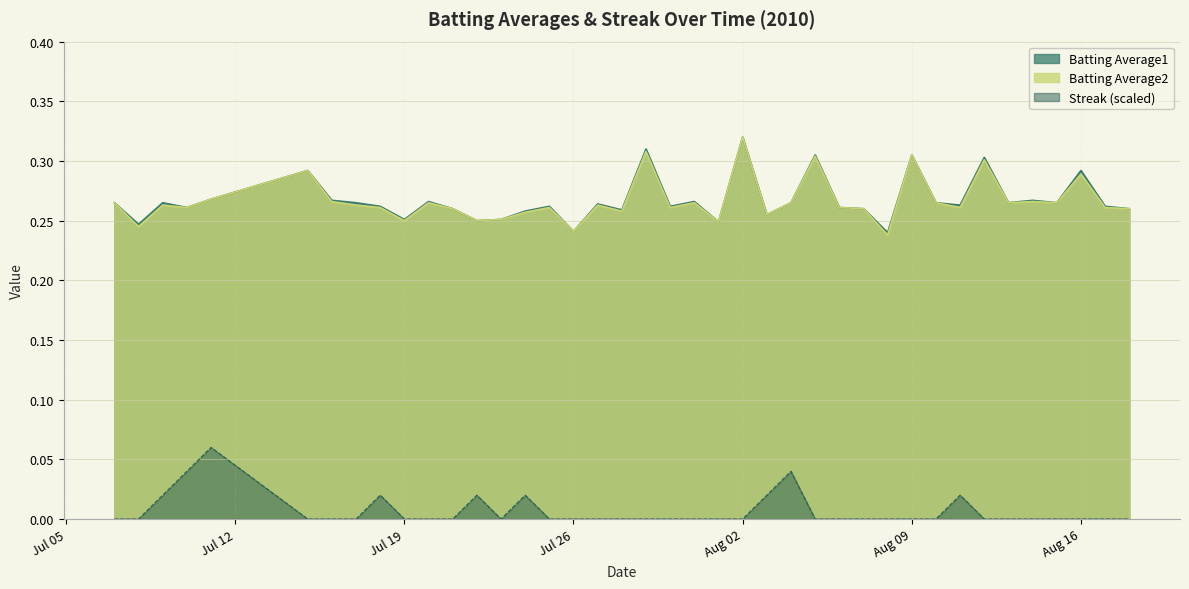

What are all the series names shown in the legend?

Batting Average1, Batting Average2, Streak (scaled)